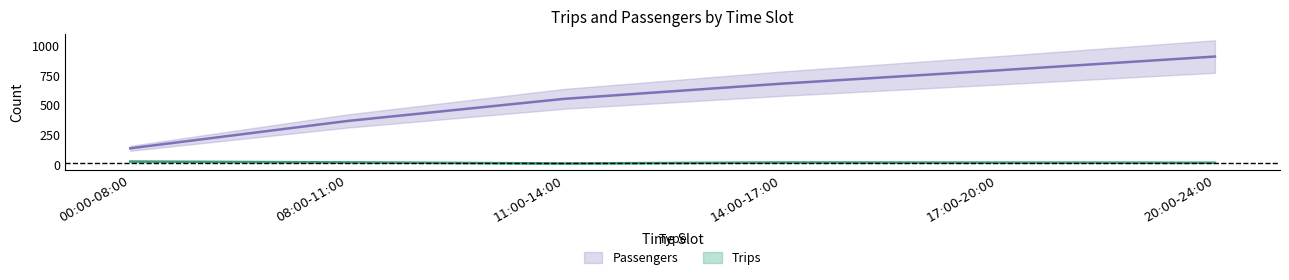

Reading left to right, what are all the values shown in this chart?

Trips: 29	22	13	21	20	19
Passengers: 140	369	555	682	794	910